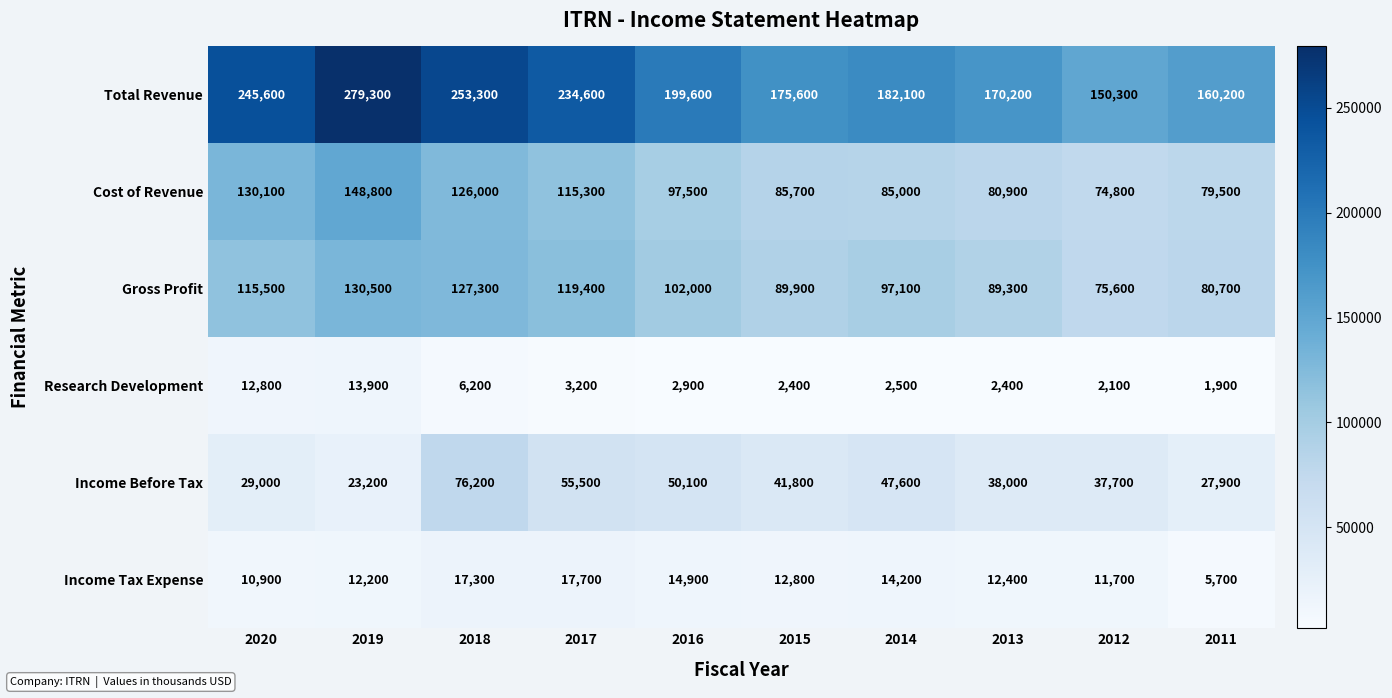

True or false: Research Development has a value of 2400 at 2013.

True